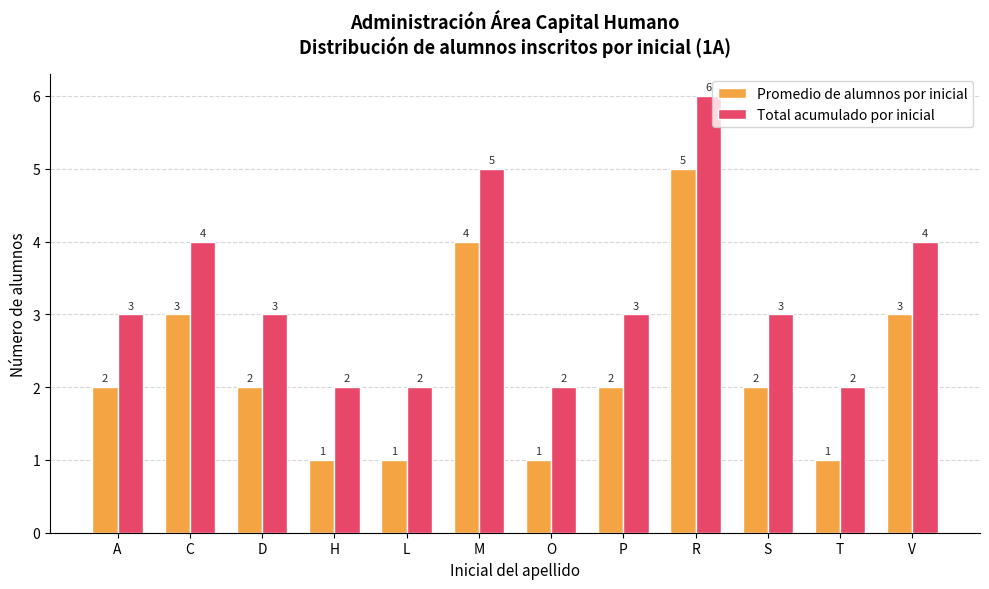

What are all the series names shown in the legend?

Promedio de alumnos por inicial, Total acumulado por inicial